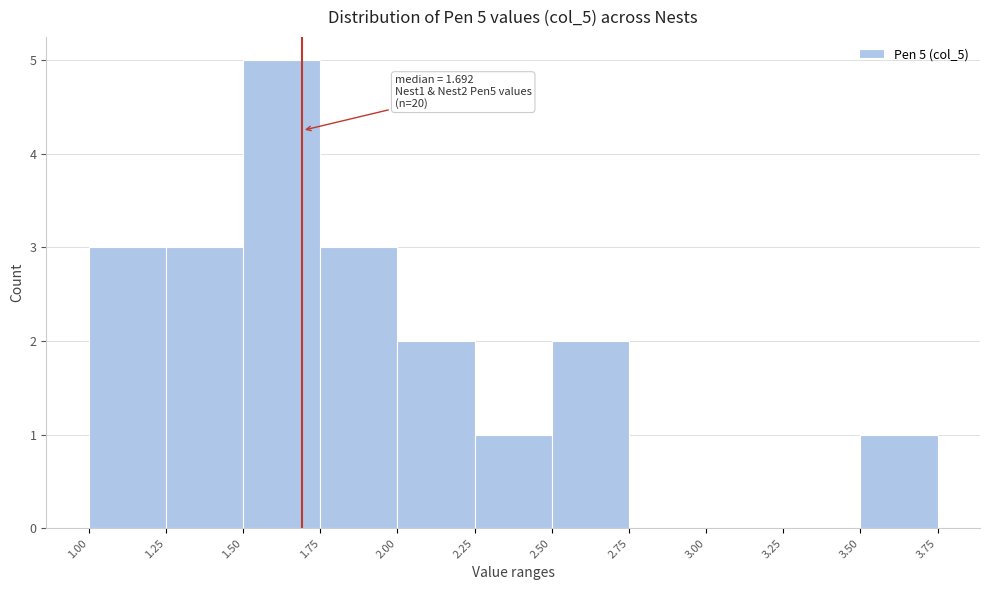

Which range on the x-axis has the tallest bar?

1.50 to 1.75